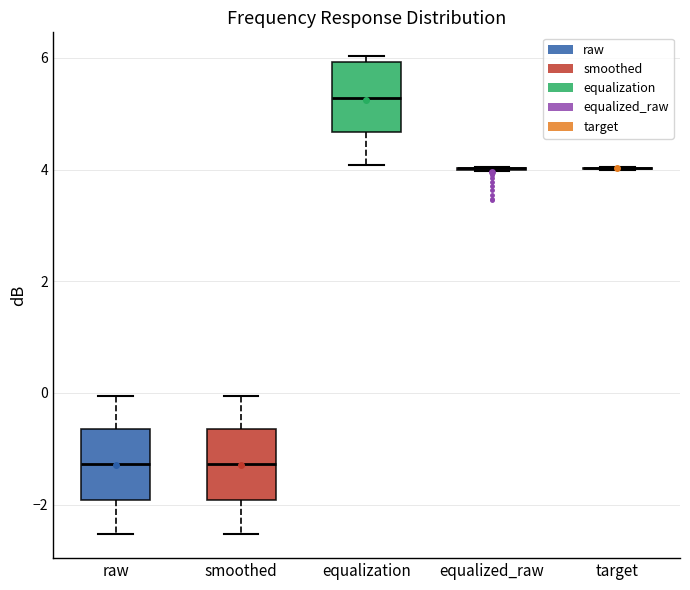

Reading left to right, read every box against the y-axis: the position of its median line, the range the box covers, and the ends of its whiskers. The values are not printed on the chart, so give them approximately, as read against the axis.

raw: median -1.2, box -2.0 to -0.6, whiskers -2.6 to 0.0
smoothed: median -1.2, box -2.0 to -0.6, whiskers -2.6 to 0.0
equalization: median 5.2, box 4.6 to 6.0, whiskers 4.0 to 6.0 (just above the box's upper edge)
equalized_raw: box collapsed to a line at 4.0, whiskers 4.0 to 4.0
target: box collapsed to a line at 4.0, whiskers 4.0 to 4.0